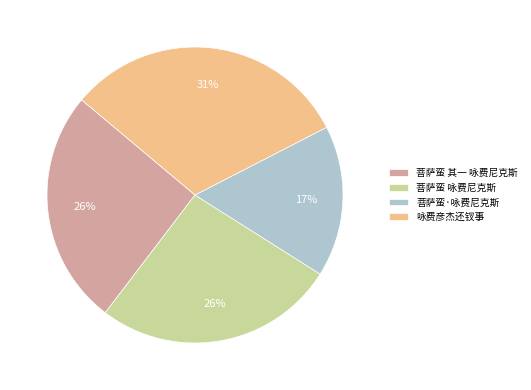

Which has a higher value, 菩萨蛮 咏费尼克斯 or 菩萨蛮·咏费尼克斯?

菩萨蛮 咏费尼克斯